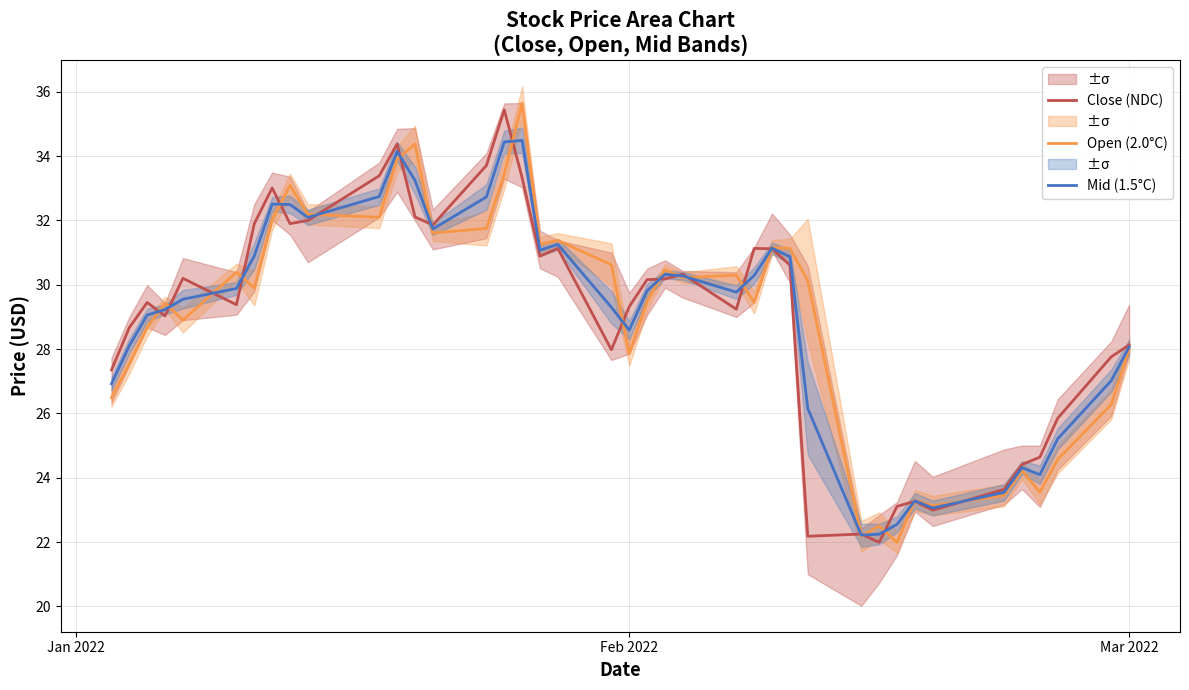

What is the maximum value shown in the chart?

35.6